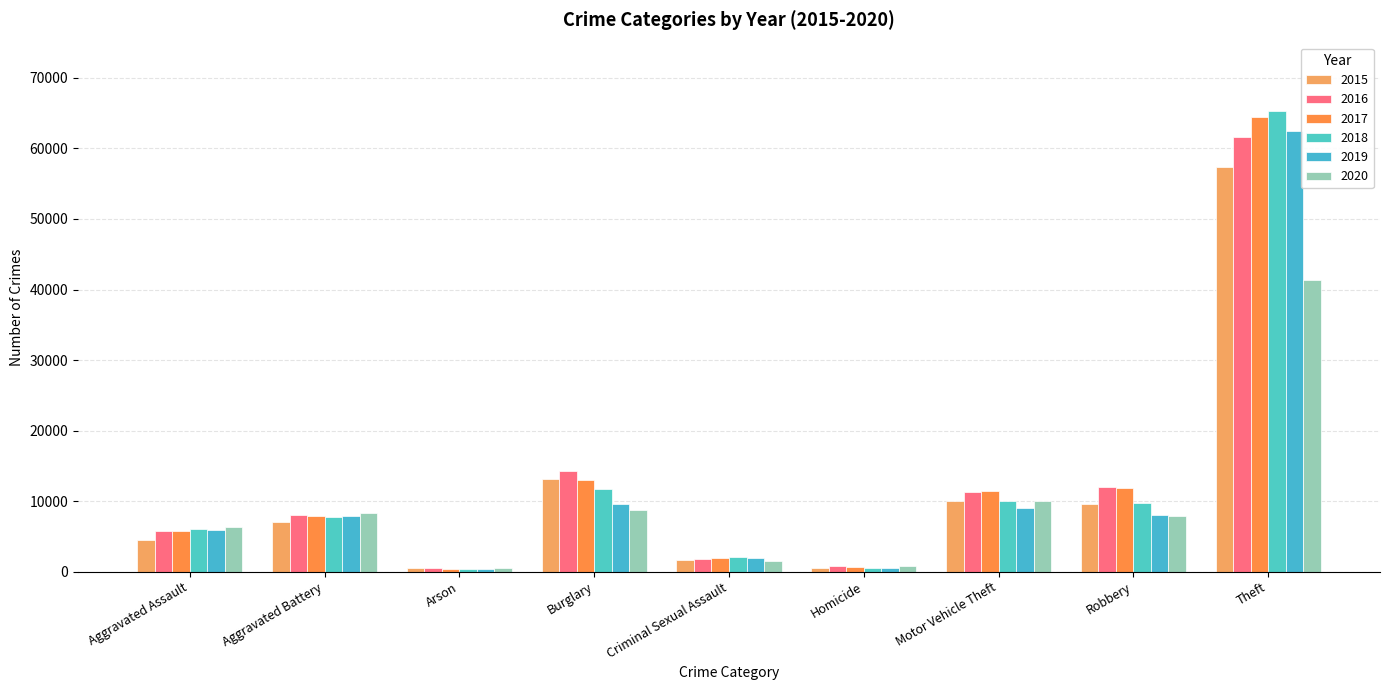

What is the label of the 4th bar from the left?

Burglary